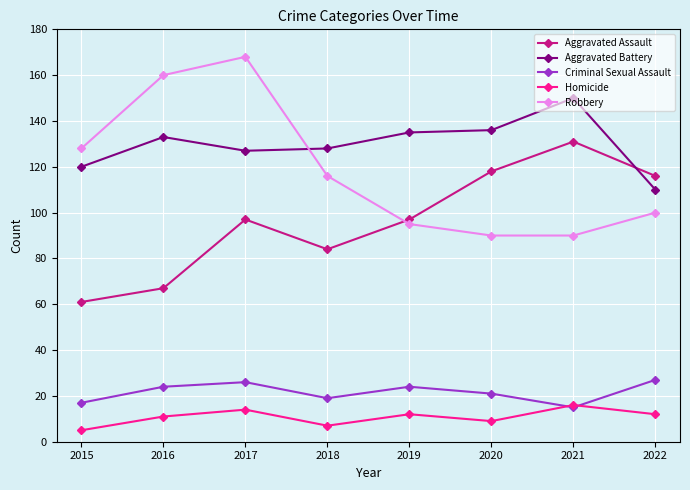

How many lines are shown in the chart?

5